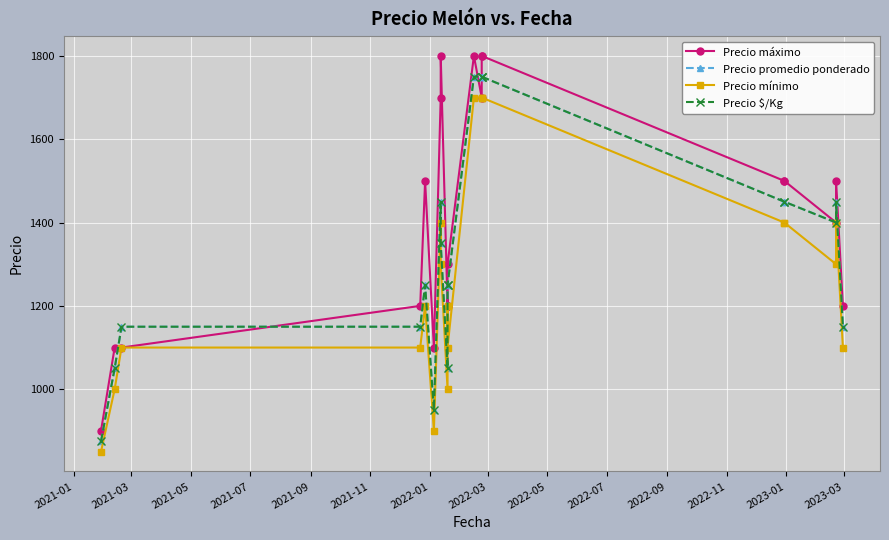

What is the value of the Precio $/Kg point at the 10th from the left?

1250